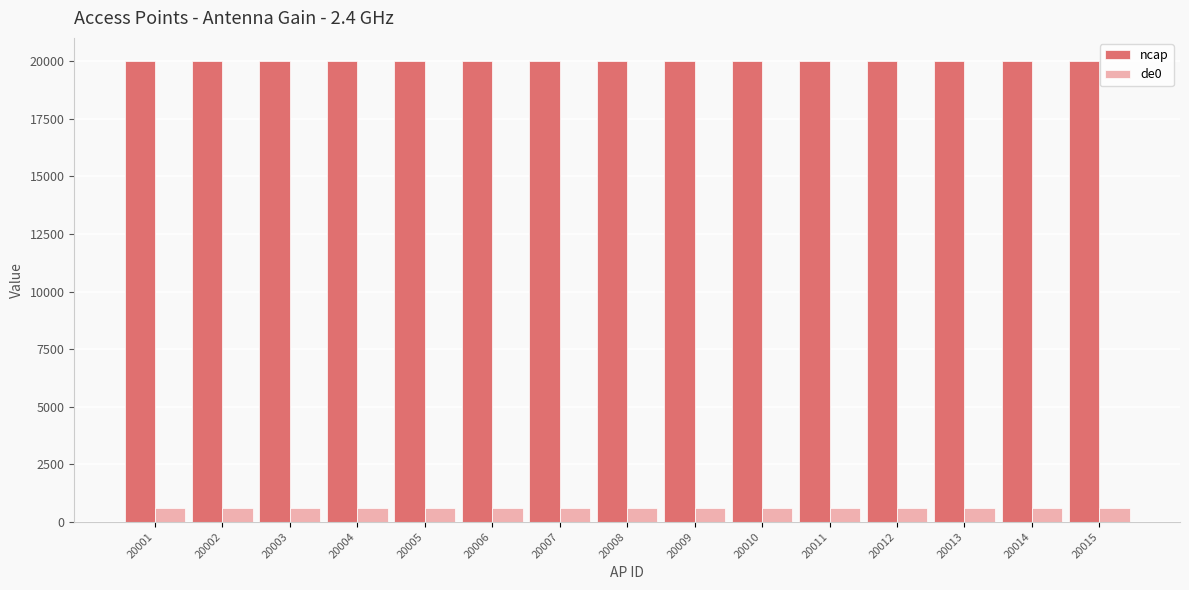

What is the average value of the de0 series?

619